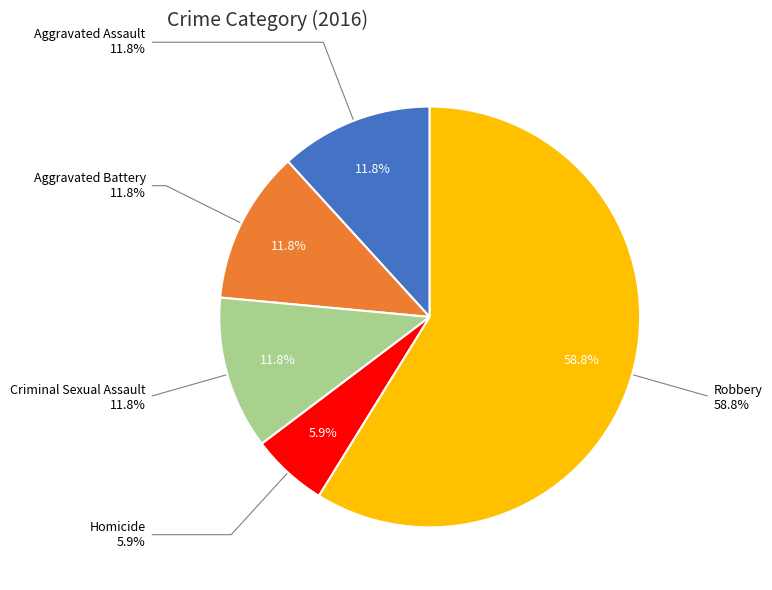

How many slices are in this pie chart?

5